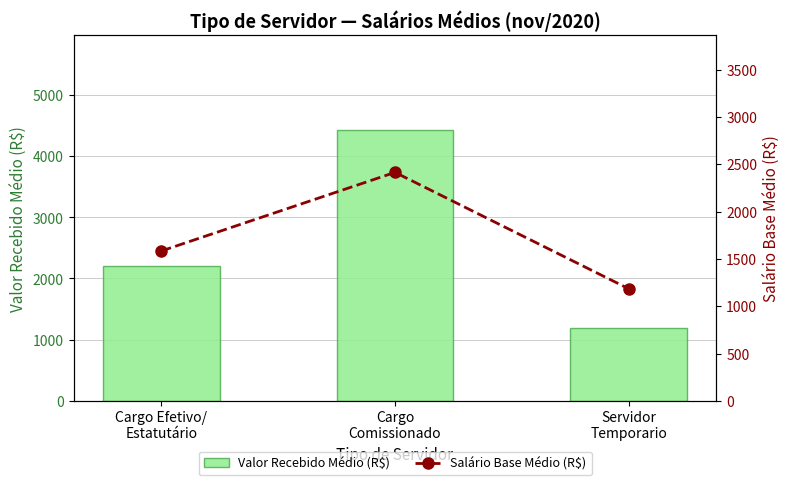

Where is Valor Recebido Médio (R$) nearest to the value 2804?

Cargo Efetivo/
Estatutário